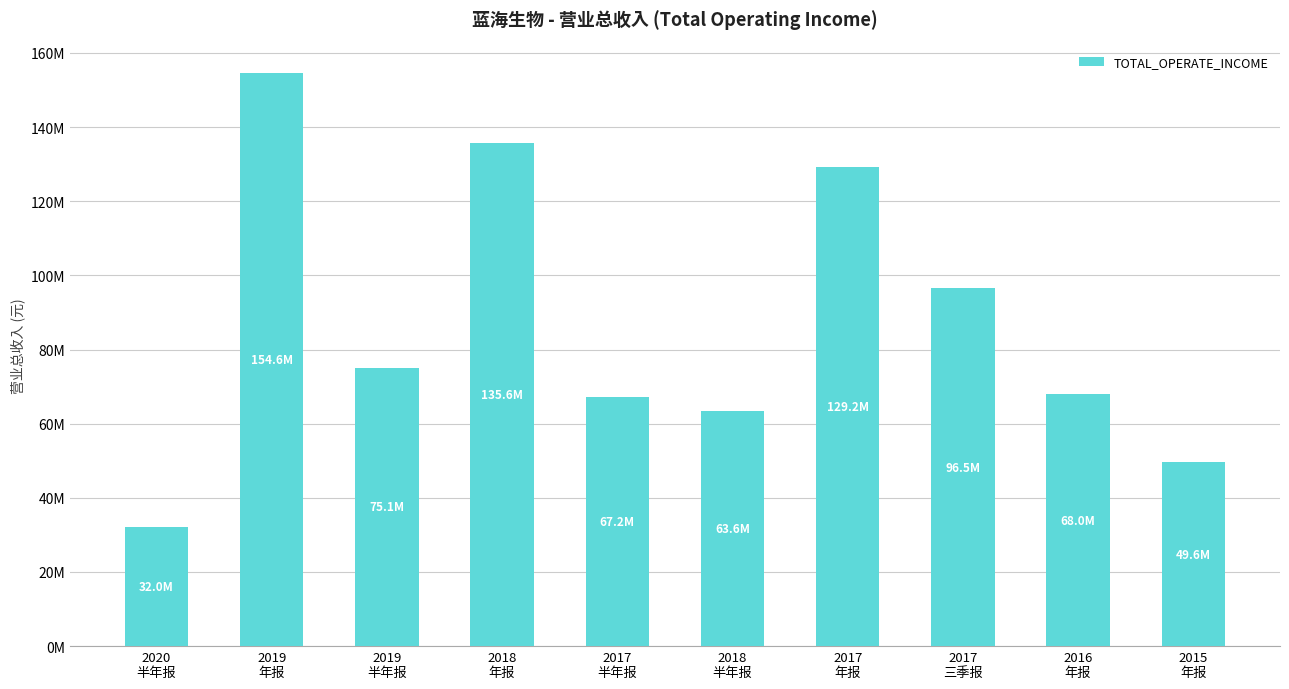

Are the bars horizontal?

No